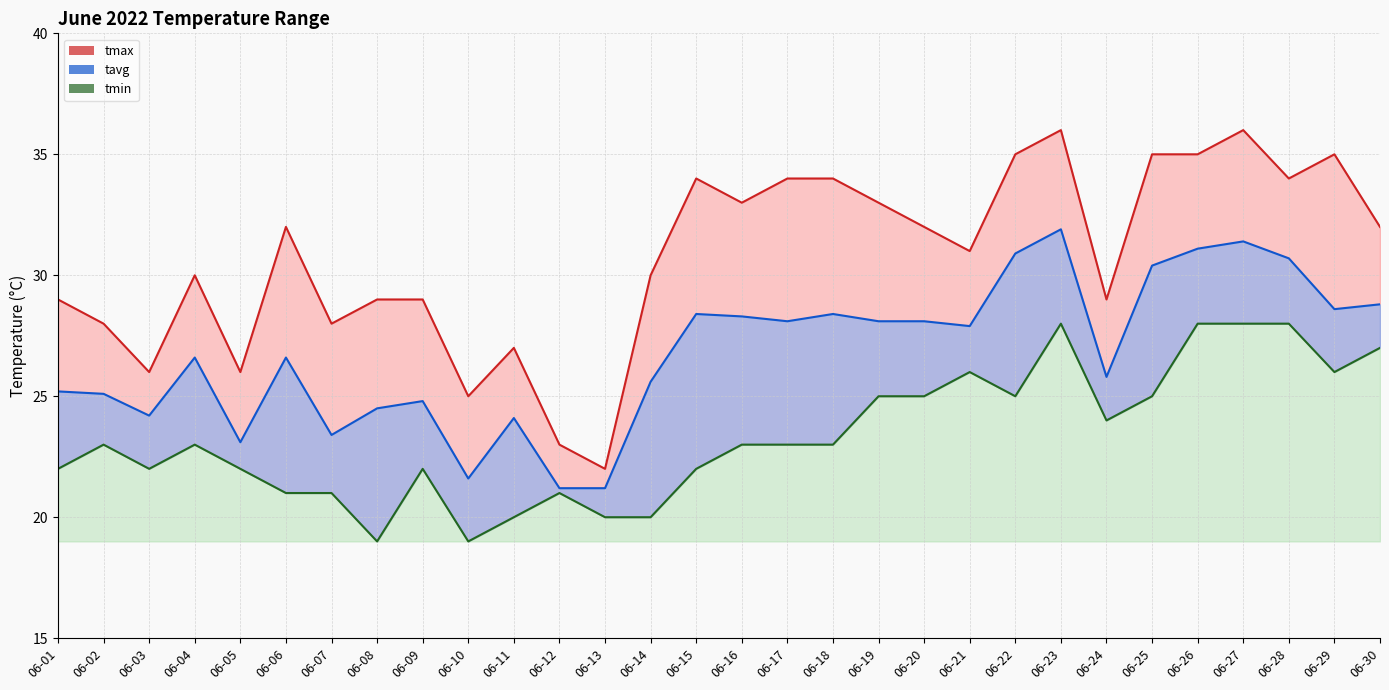

The tmax series shows 11.3 at 06-23. True or false?

False